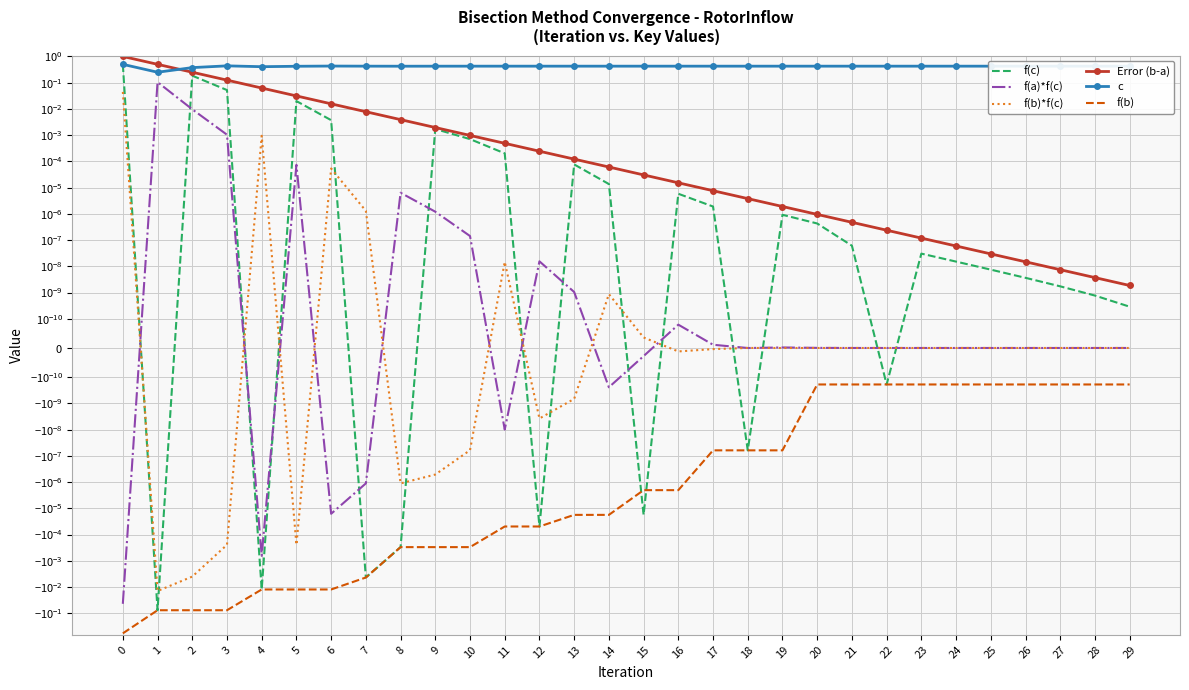

How many distinct data groups are displayed?

6